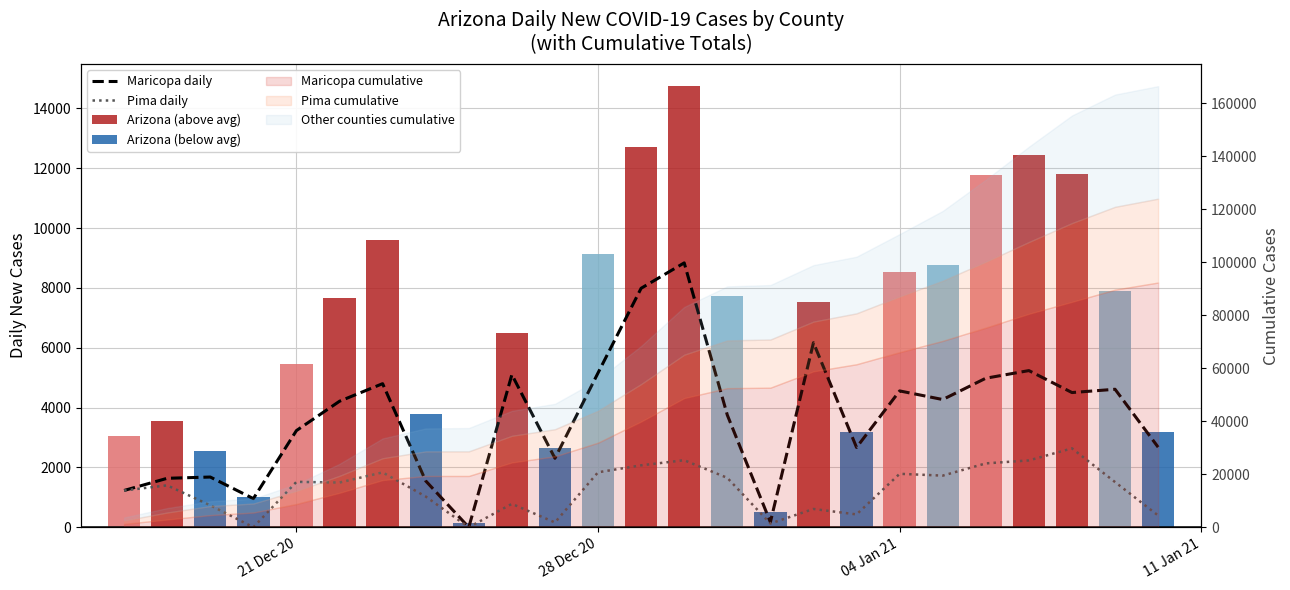

The Maricopa daily series shows 1559 at 11 Jan 21. True or false?

False